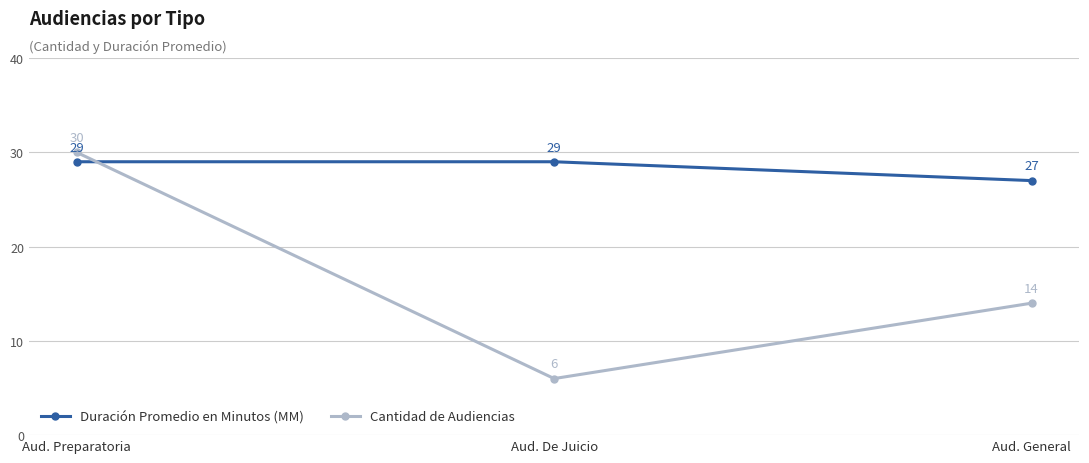

The value of Duración Promedio en Minutos (MM) at Aud. General is 27. True or false?

True